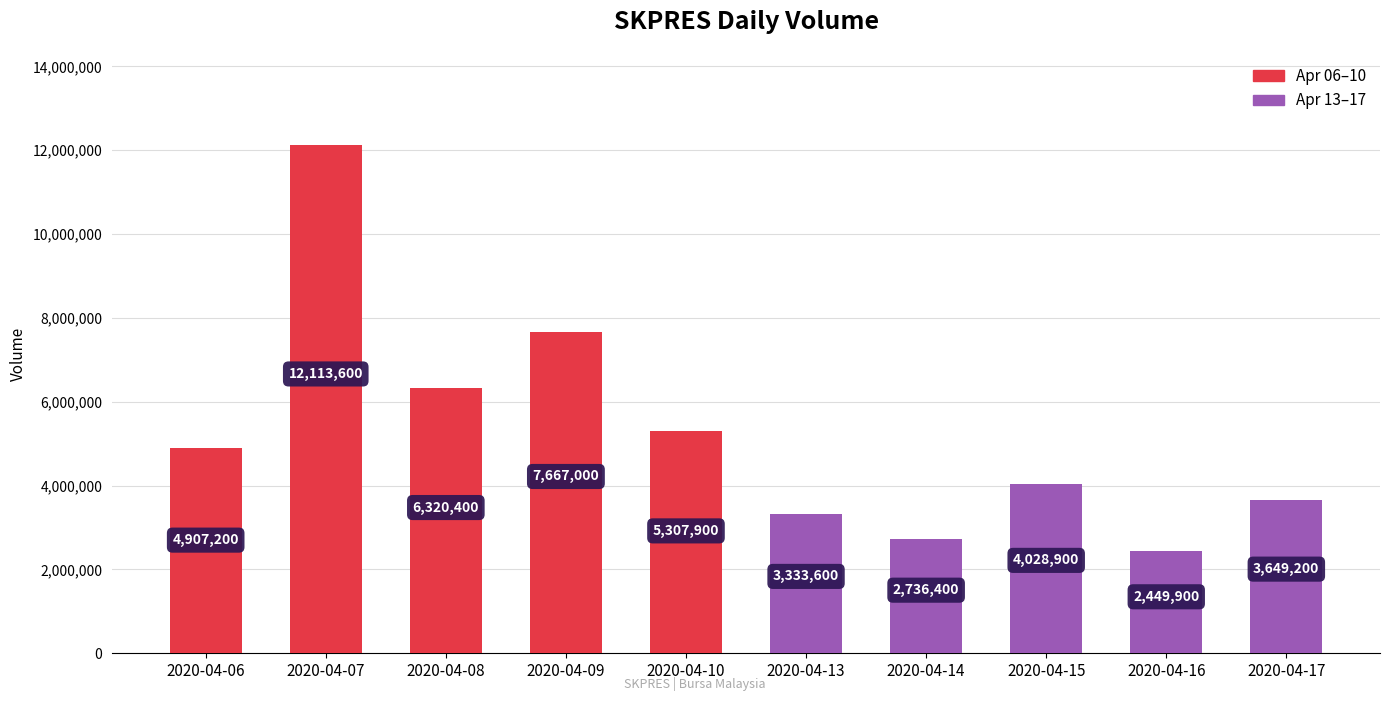

Reading left to right, what are all the values shown in this chart?

2020-04-06=4907200	2020-04-07=12113600	2020-04-08=6320400	2020-04-09=7667000	2020-04-10=5307900	2020-04-13=3333600	2020-04-14=2736400	2020-04-15=4028900	2020-04-16=2449900	2020-04-17=3649200